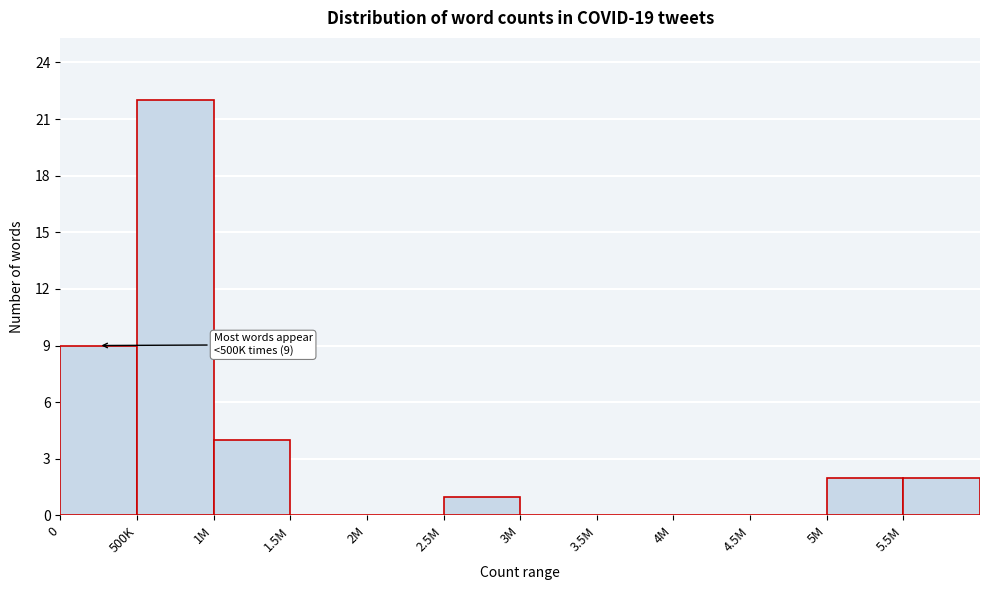

Reading left to right, list all the values displayed in this chart.

0=9	500K=22	1M=4	1.5M=0	2M=0	2.5M=1	3M=0	3.5M=0	4M=0	4.5M=0	5M=2	5.5M=2